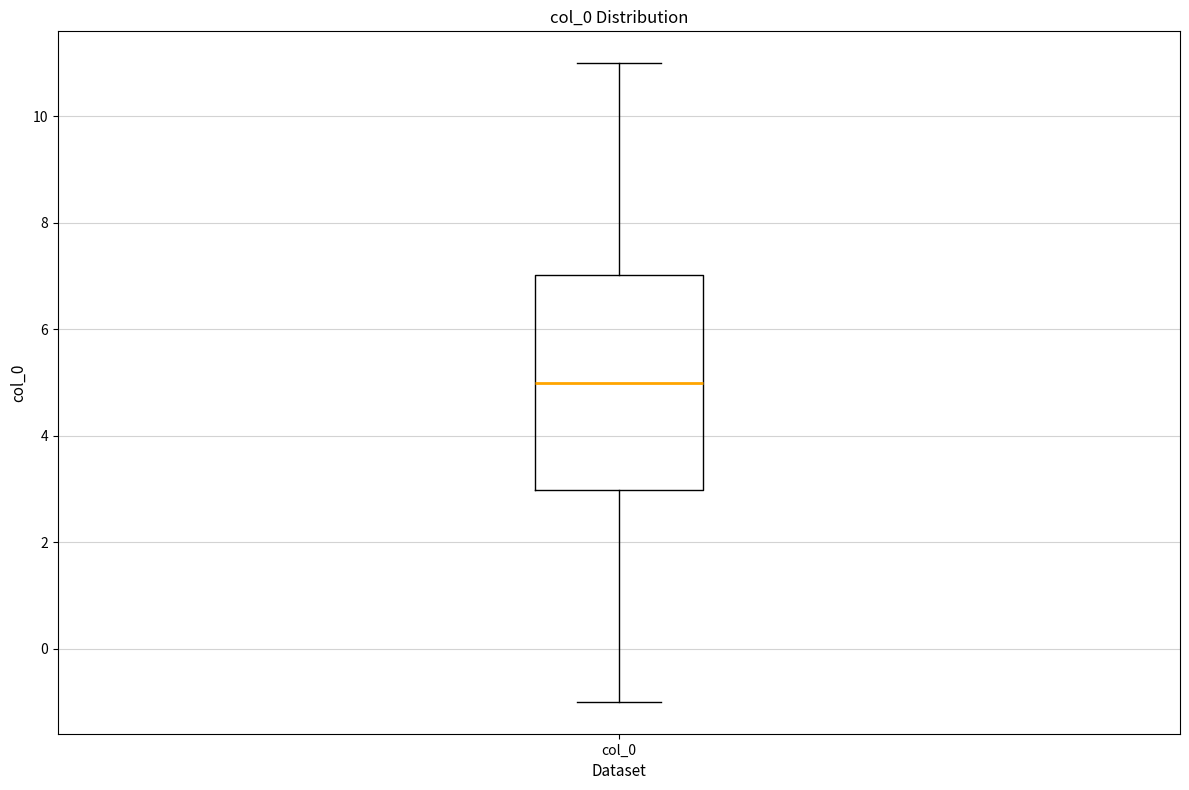

Transcribe this box plot: give where the median line is, the range the box spans, and where the two whiskers end, as read against the y-axis. The values are not printed on the chart, so give them approximately, as read against the axis.

median 5, box 3 to 7, whiskers -1 to 11